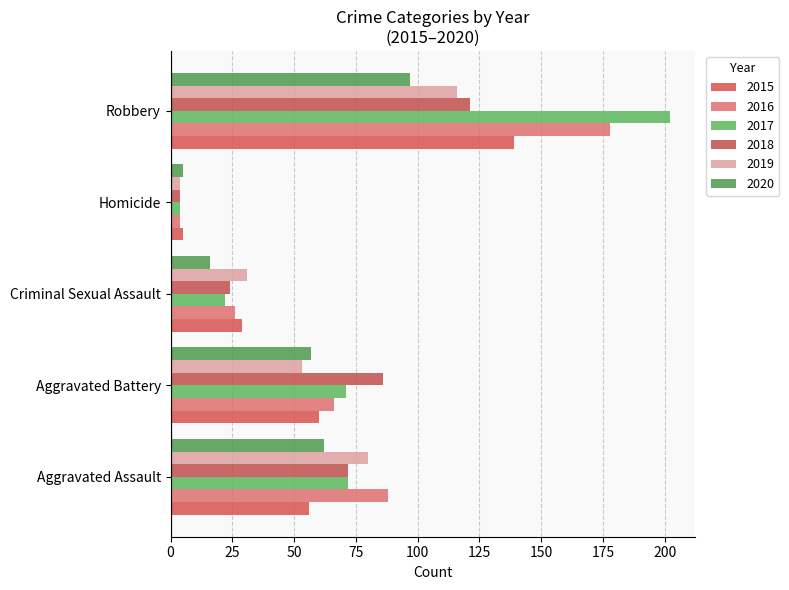

At which category does the chart reach its peak across all series?

Robbery